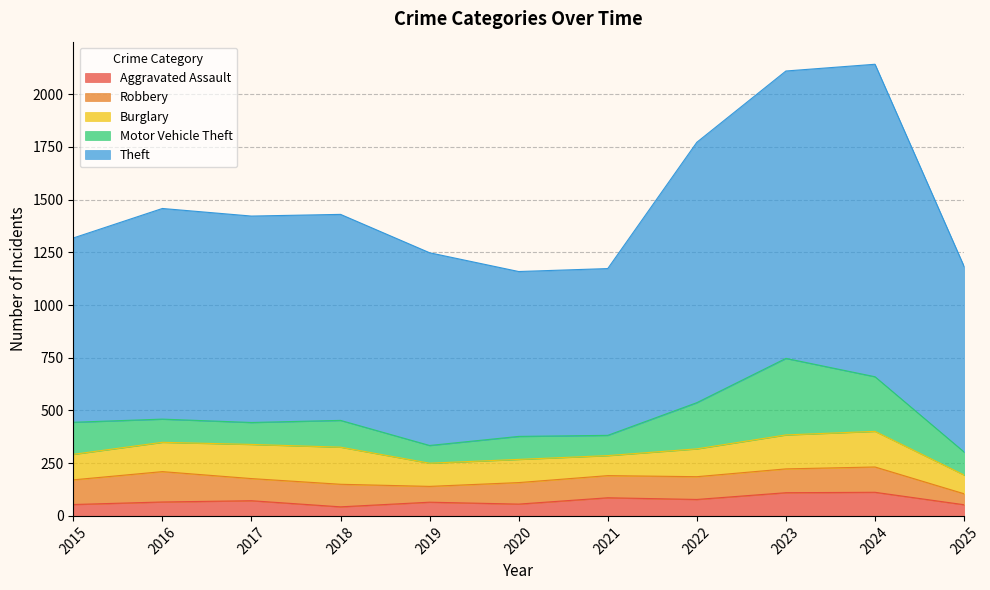

Rank the categories by Aggravated Assault value from lowest to highest.

2018, 2025, 2015, 2020, 2019, 2016, 2017, 2022, 2021, 2023, 2024